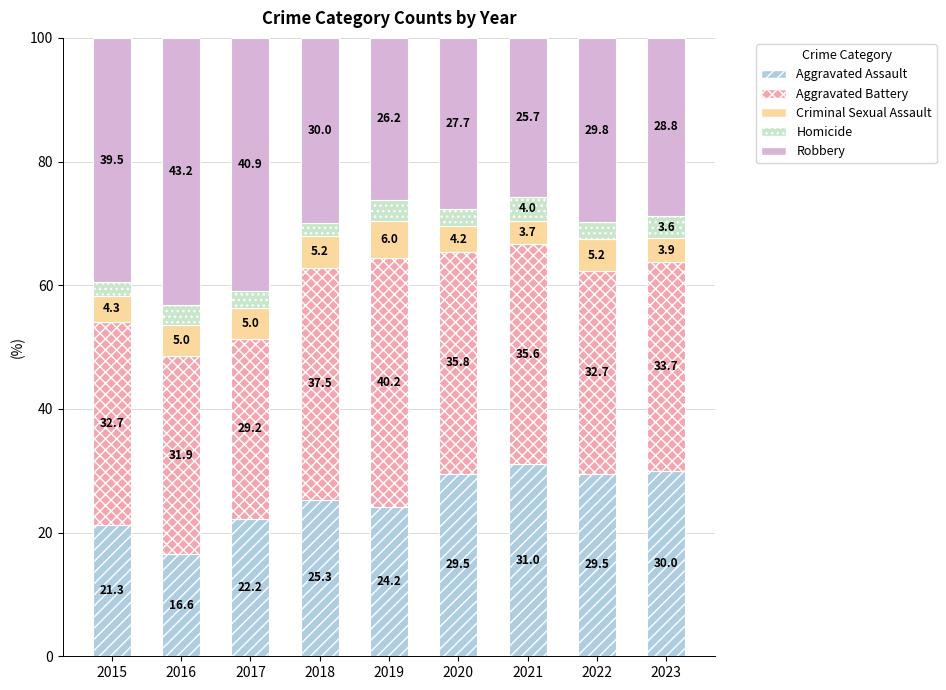

The value of Aggravated Assault at 2019 is 42.2. True or false?

False